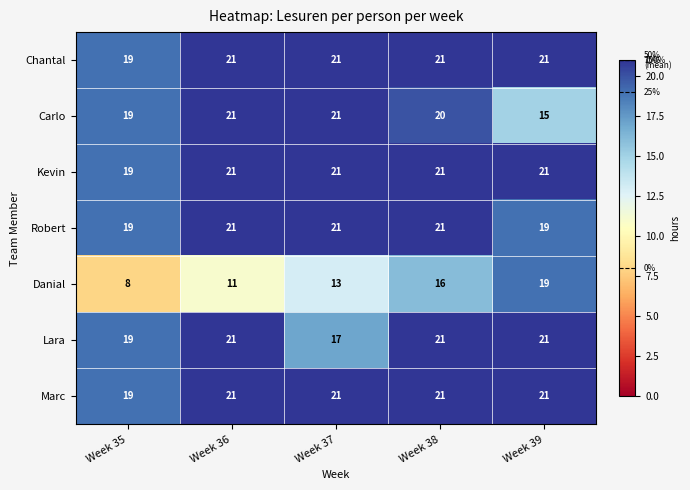

What is the approximate value of Marc at Week 35?

19